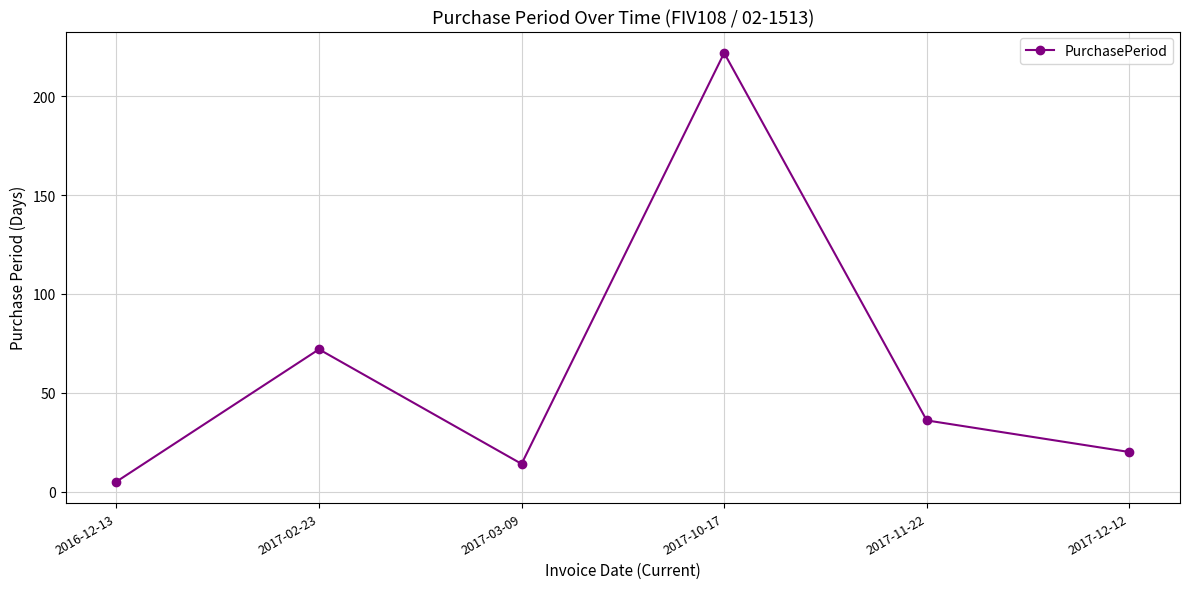

What is the label of the 2nd point from the right?

2017-11-22